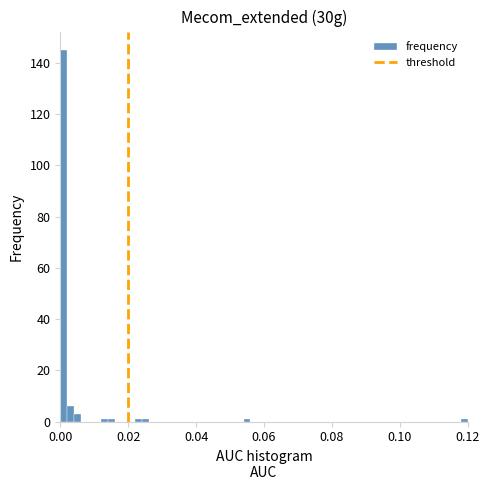

Around what value on the x-axis is the tallest bar? Give the approximate position of its centre, as read against the axis.

0.002